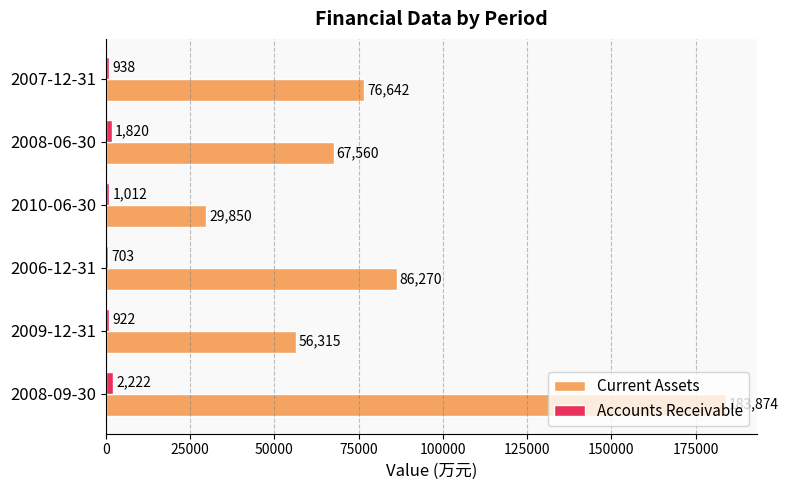

Where is Accounts Receivable nearest to the value 1462?

2008-06-30